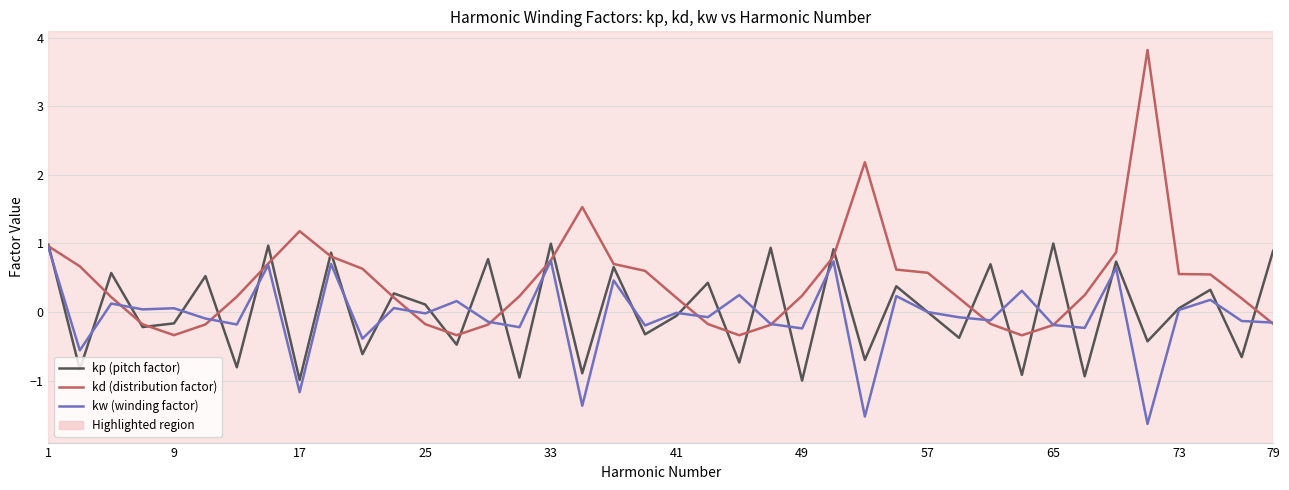

What is the maximum value shown in the chart?

3.8